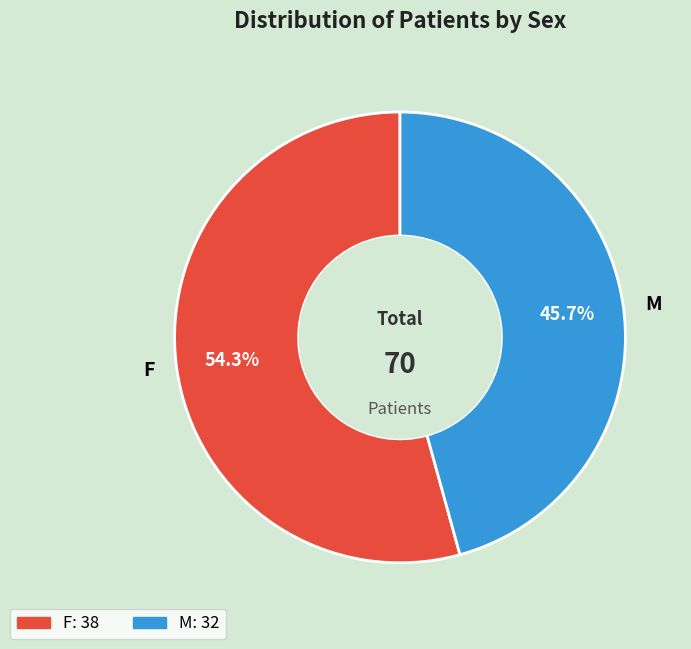

How many slices are in this pie chart?

2